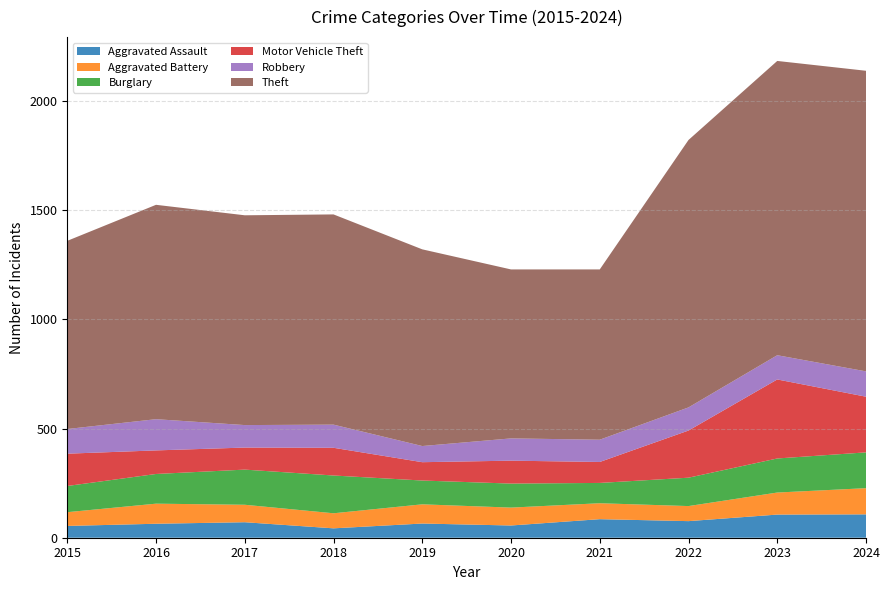

Reading left to right, transcribe all the data shown in this chart.

Aggravated Assault: 2015=54	2016=64	2017=71	2018=43	2019=65	2020=56	2021=85	2022=76	2023=106	2024=107
Aggravated Battery: 2015=63	2016=92	2017=80	2018=69	2019=88	2020=82	2021=73	2022=69	2023=101	2024=120
Burglary: 2015=120	2016=136	2017=161	2018=173	2019=109	2020=110	2021=93	2022=130	2023=156	2024=164
Motor Vehicle Theft: 2015=148	2016=108	2017=101	2018=127	2019=84	2020=105	2021=96	2022=216	2023=362	2024=255
Robbery: 2015=113	2016=143	2017=103	2018=106	2019=74	2020=102	2021=102	2022=106	2023=111	2024=116
Theft: 2015=862	2016=982	2017=961	2018=963	2019=901	2020=774	2021=780	2022=1225	2023=1348	2024=1377